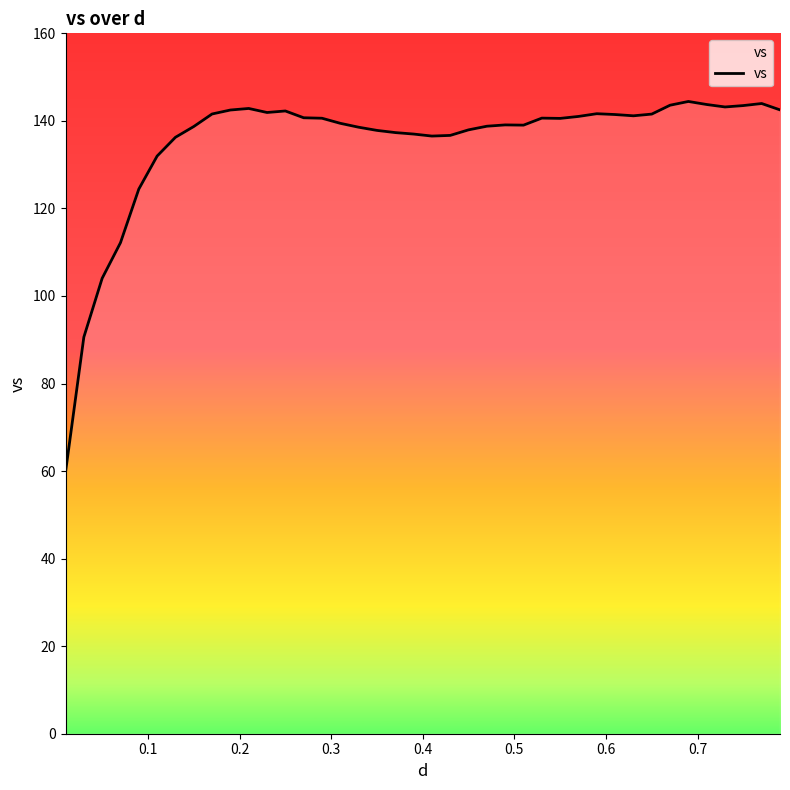

What is the greatest value displayed?

144.4